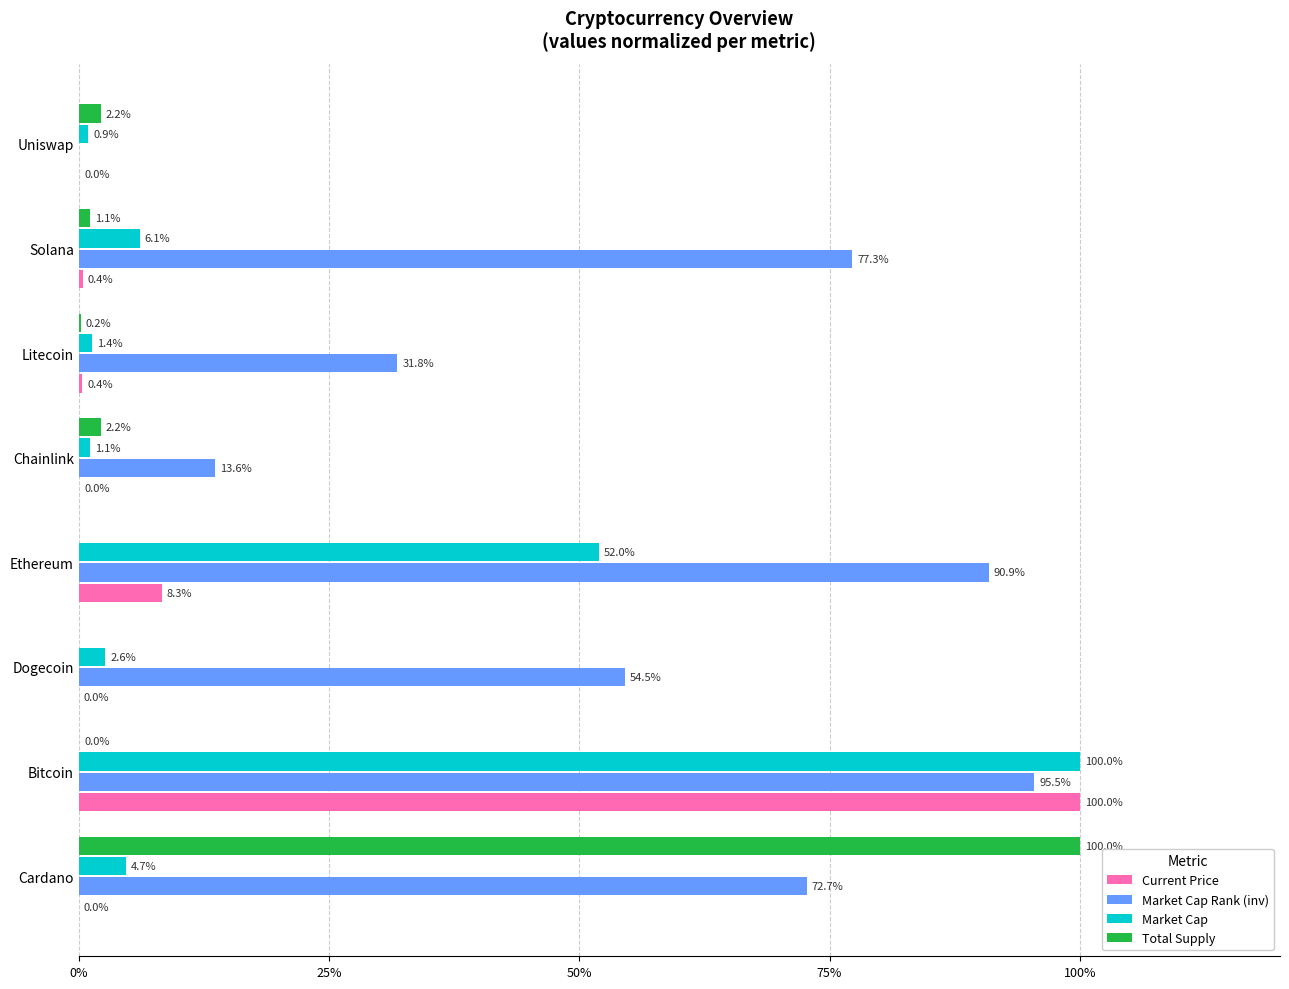

What is the total value across all series at Ethereum?

151.2